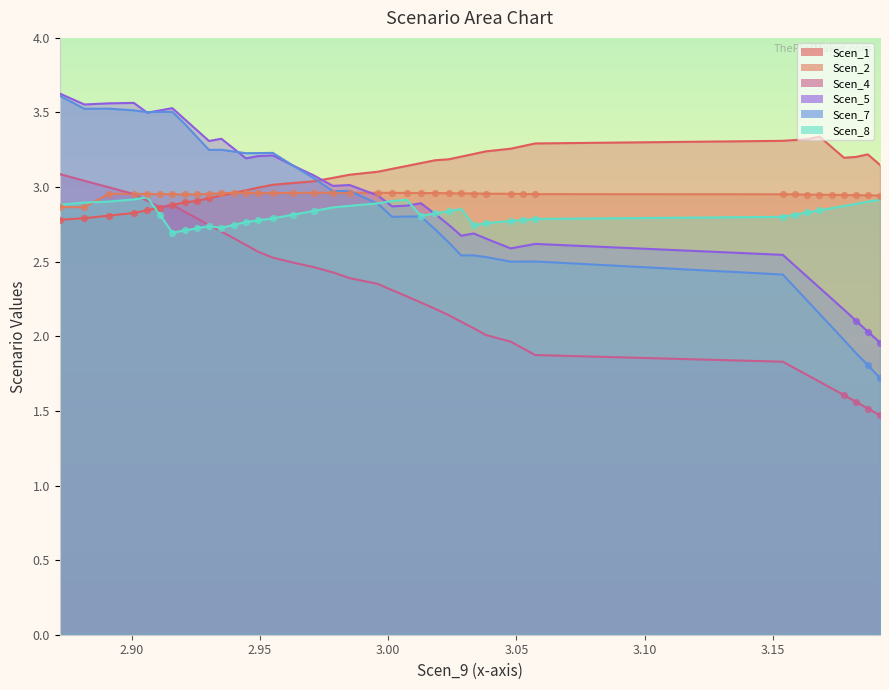

At how many categories does at least one series exceed 2?

40